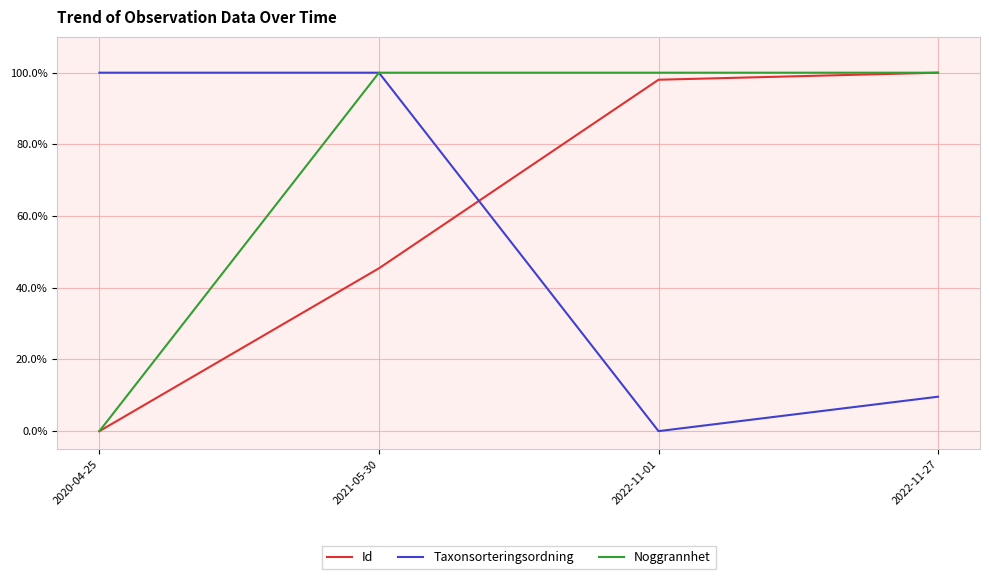

Reading left to right, what are all the values shown in this chart?

Id: 2020-04-25=0.0	2021-05-30=45.4	2022-11-01=98.0	2022-11-27=100.0
Taxonsorteringsordning: 2020-04-25=100.0	2021-05-30=100.0	2022-11-01=0.0	2022-11-27=9.6
Noggrannhet: 2020-04-25=0.0	2021-05-30=100.0	2022-11-01=100.0	2022-11-27=100.0